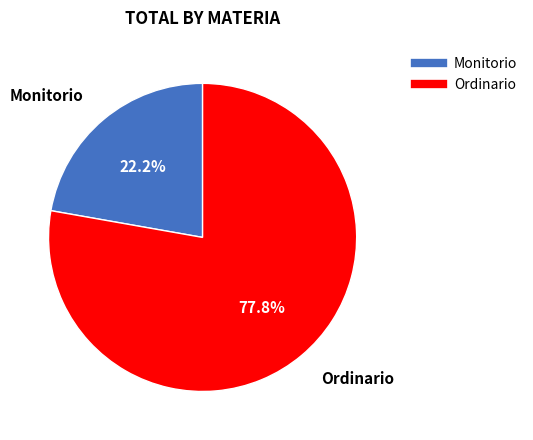

What is the ratio of the value at Ordinario to the value at Monitorio?

3.5